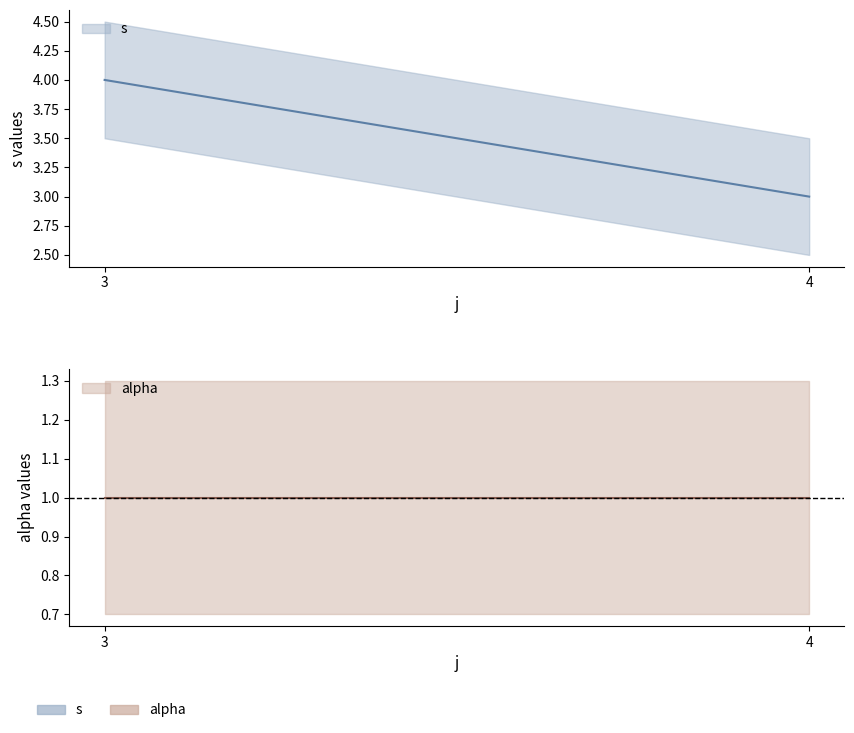

List the series in order of their peak value, highest first.

s, alpha